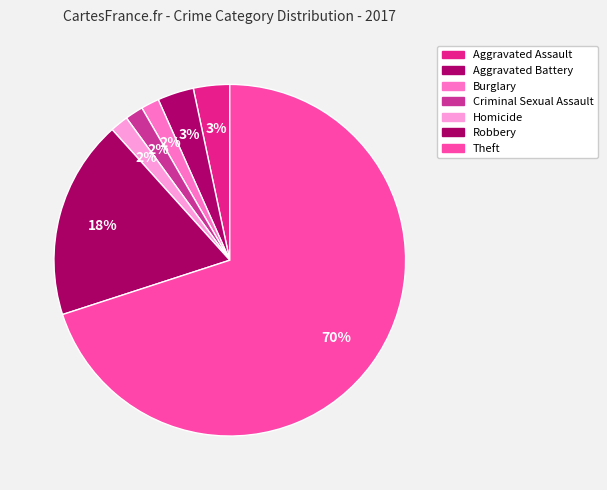

How many slices are in this pie chart?

7